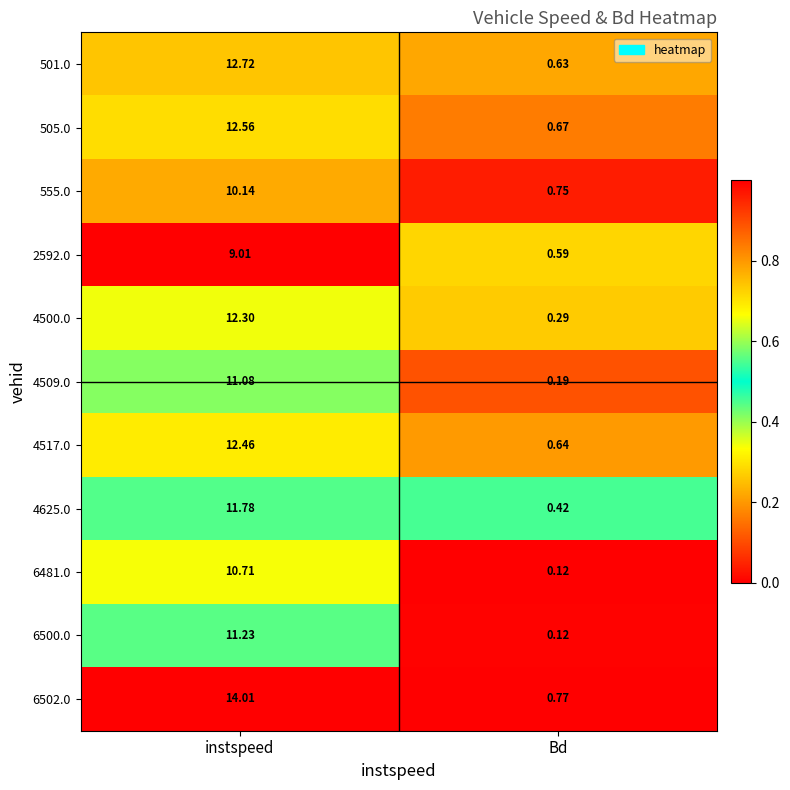

At which category is the sum across all series the highest?

instspeed